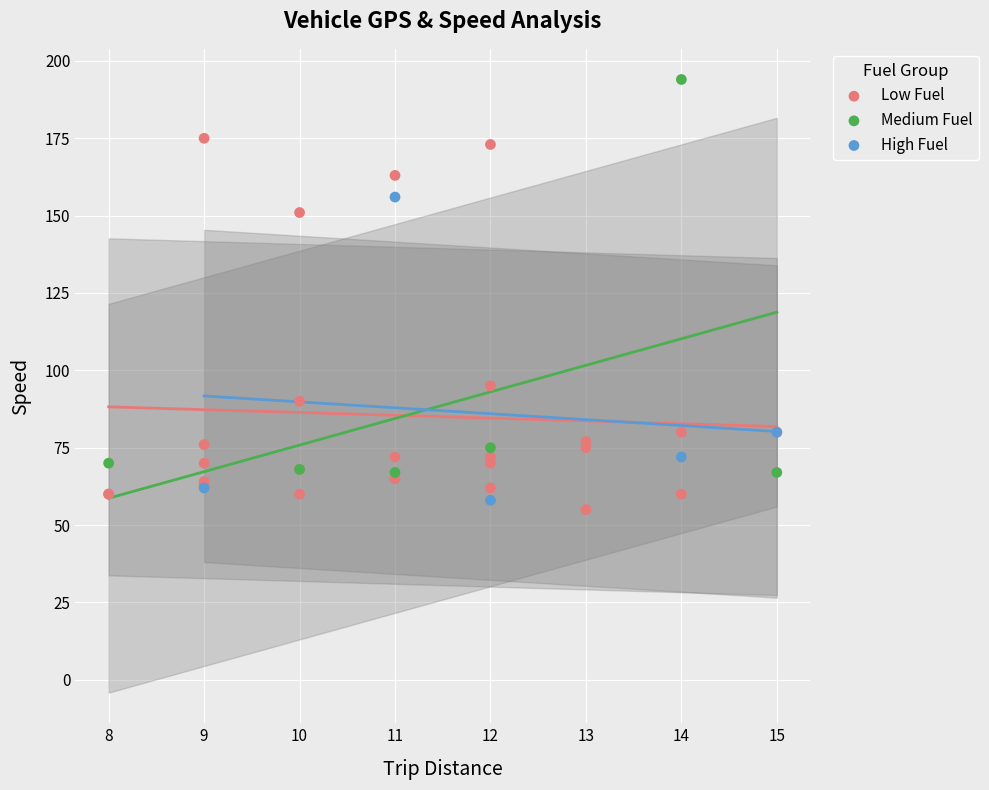

Which series has the largest Y range (max minus min)?

Medium Fuel